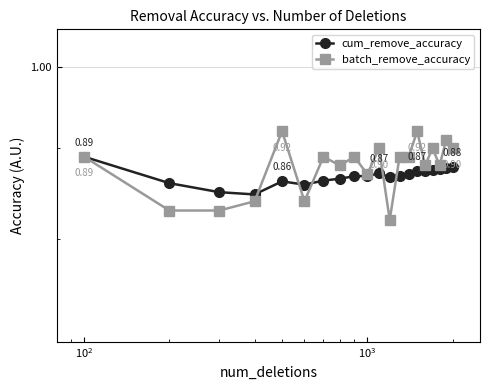

True or false: cum_remove_accuracy has a value of 0.4 at $\mathdefault{10^{2}}$.

False